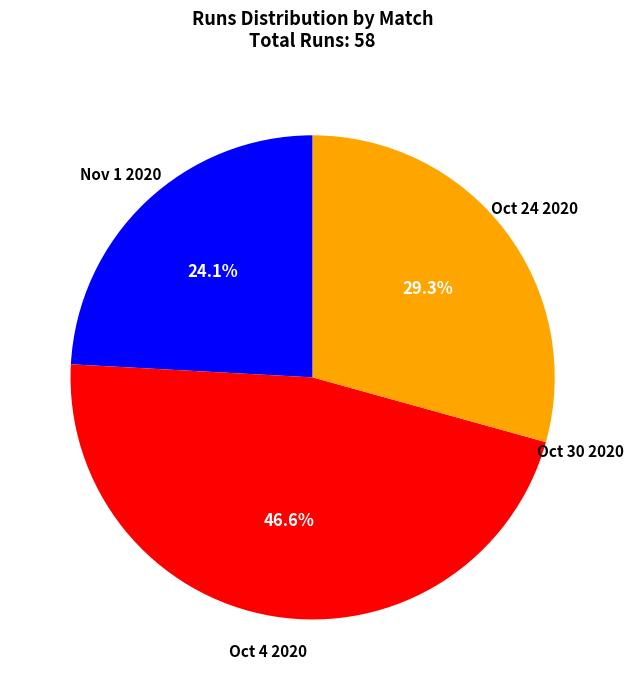

What is the largest slice in the pie chart?

Oct 4 2020